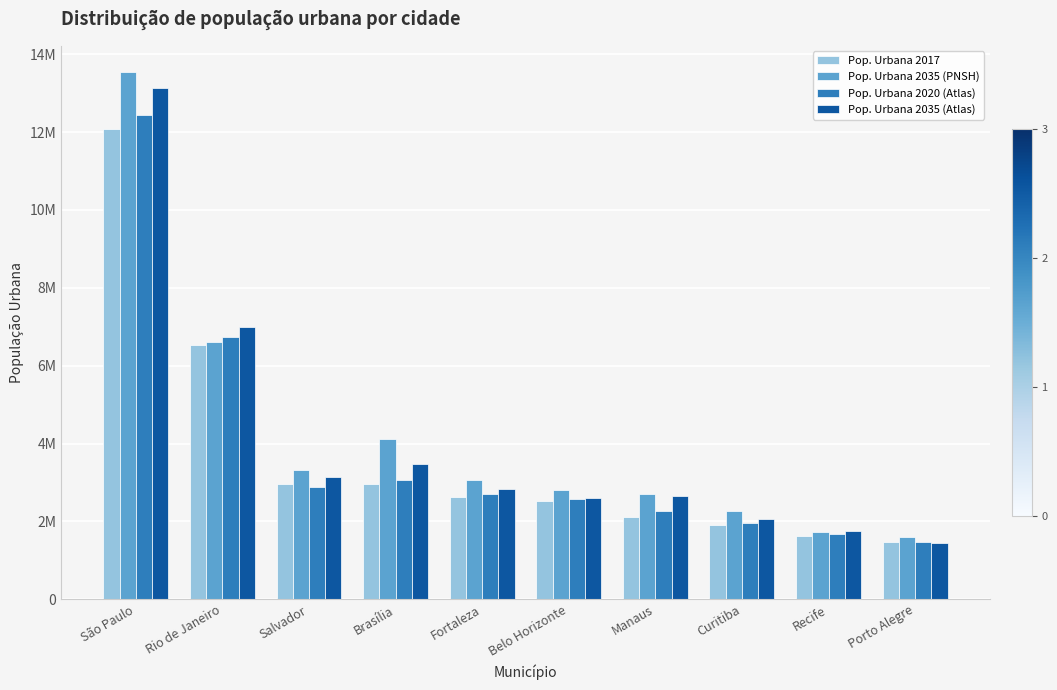

Reading left to right, transcribe all the data shown in this chart.

Pop. Urbana 2017: 12081082	6520266	2953376	2952650	2627482	2523794	2121290	1908359	1633697	1484941
Pop. Urbana 2035 (PNSH): 13536837	6606406	3326869	4111833	3071500	2814444	2701630	2266600	1738756	1597870
Pop. Urbana 2020 (Atlas): 12446934	6732085	2893879	3064465	2692722	2566839	2265907	1959990	1675188	1474788
Pop. Urbana 2035 (Atlas): 13118139	7000802	3150651	3477466	2841806	2611135	2663623	2062343	1757037	1456699